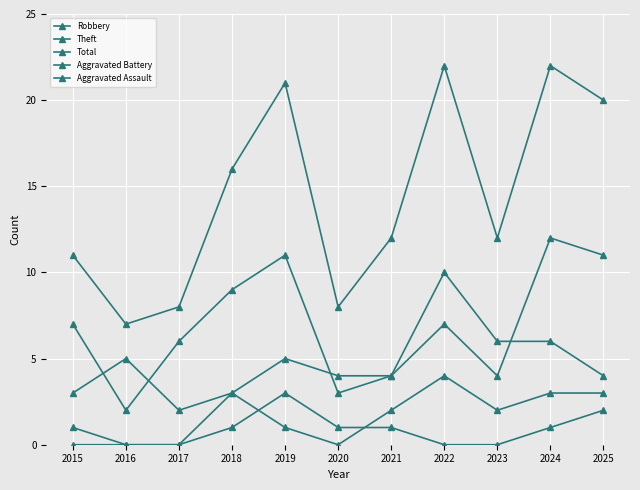

Where does the Aggravated Assault series first go above 1?

2019